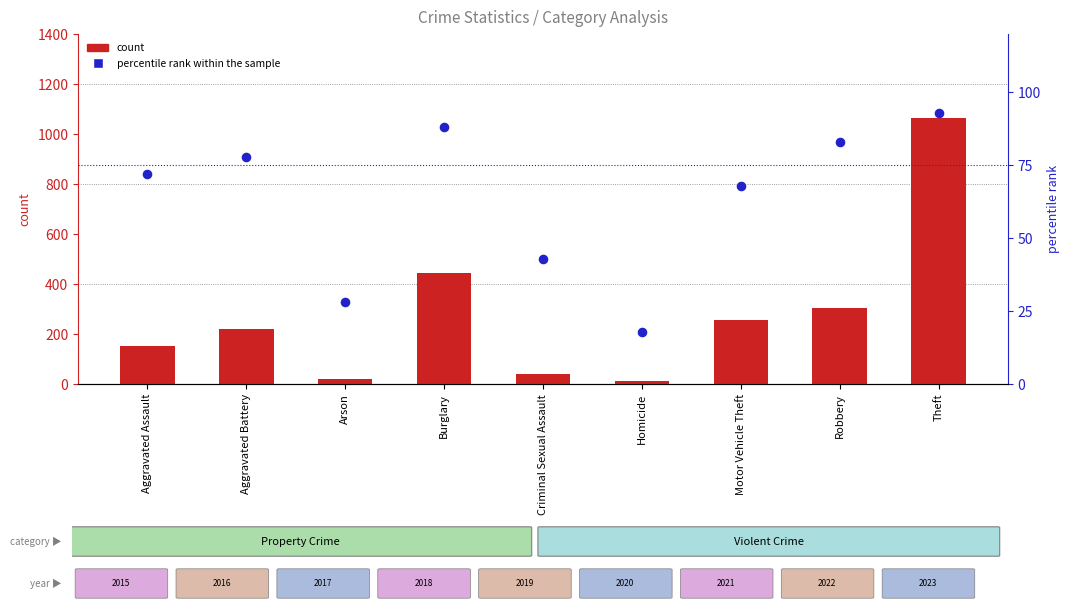

At how many categories does at least one series exceed 294?

3